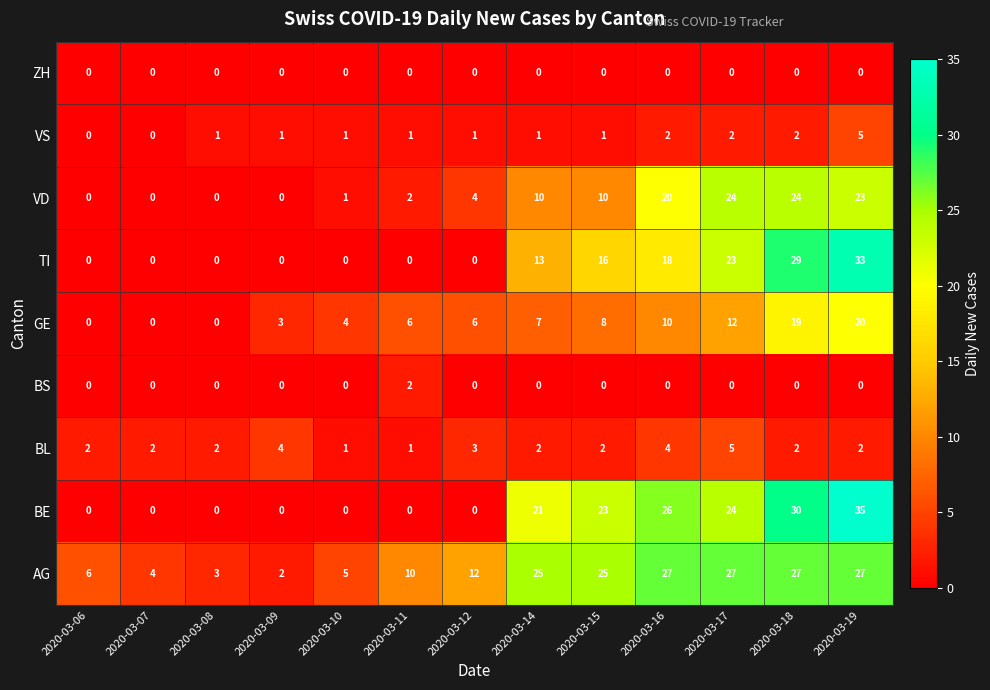

Which series has the largest range (max minus min)?

BE